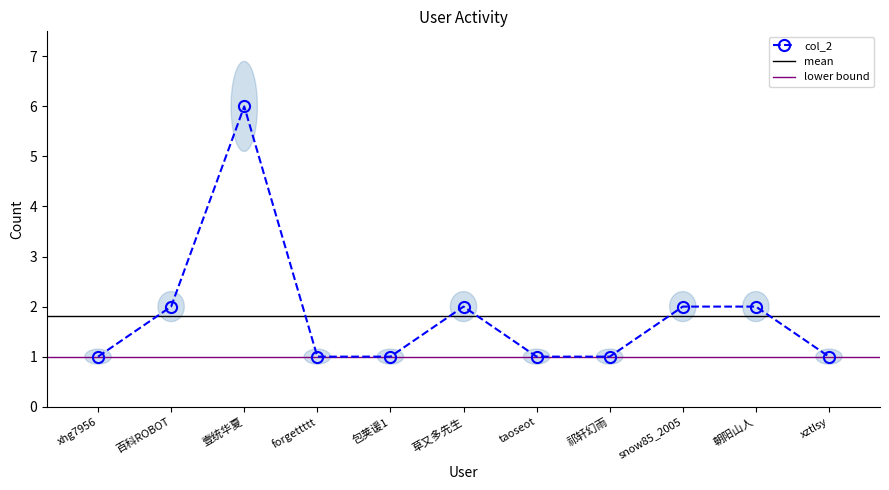

What is the smallest value displayed?

1